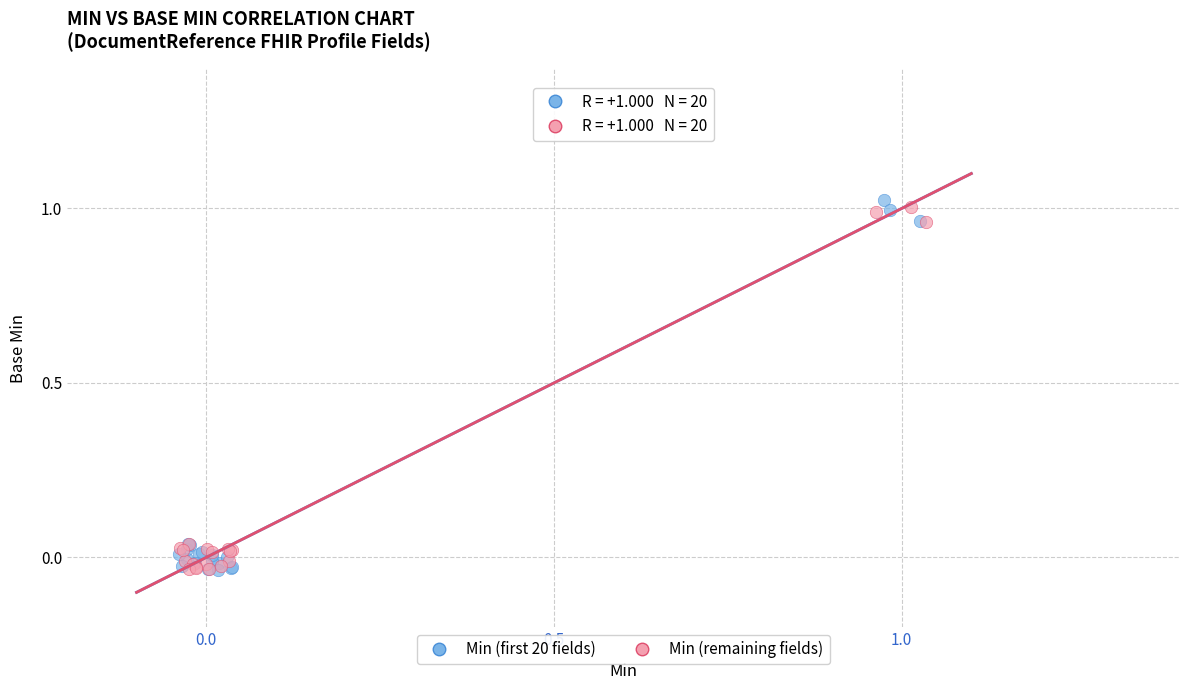

What are all the series names shown in the legend?

Min (first 20 fields), Min (remaining fields)